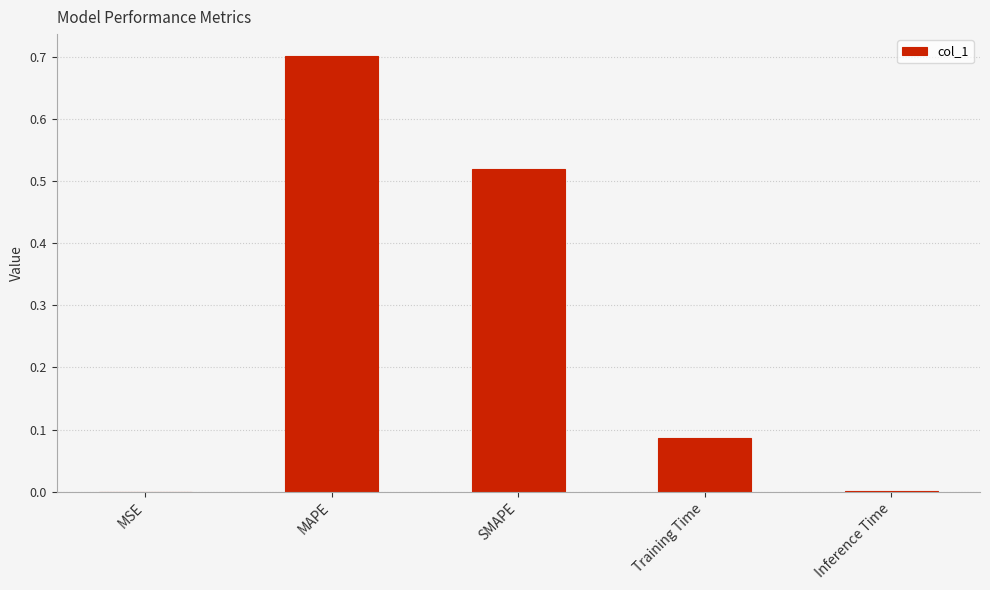

Which category has the highest value across all series?

MAPE